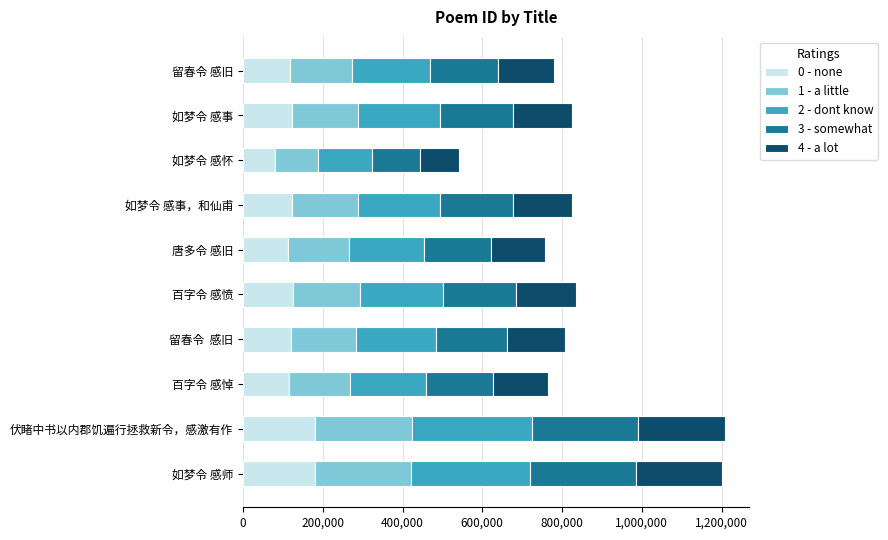

At which label does 0 - none reach its minimum?

如梦令 感怀